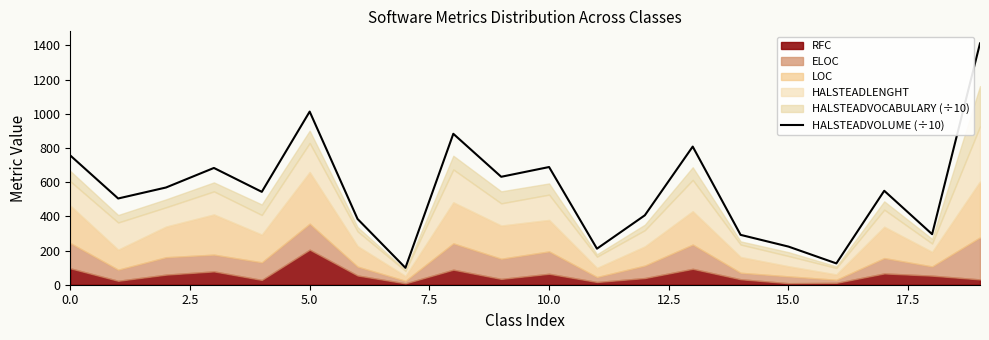

The value of HALSTEADVOLUME (÷10) at 0.0 is 1139.7. True or false?

False